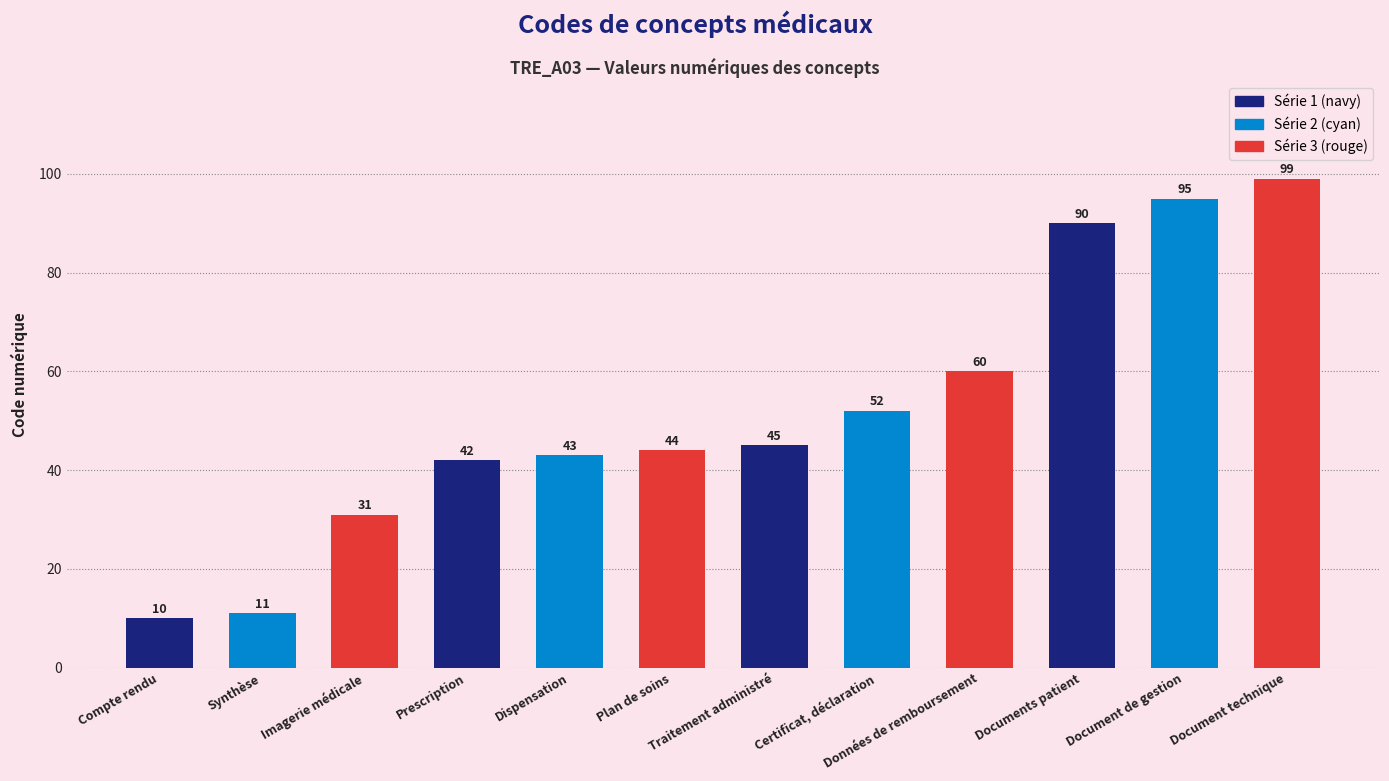

Where is the data nearest to the value 54?

Certificat, déclaration